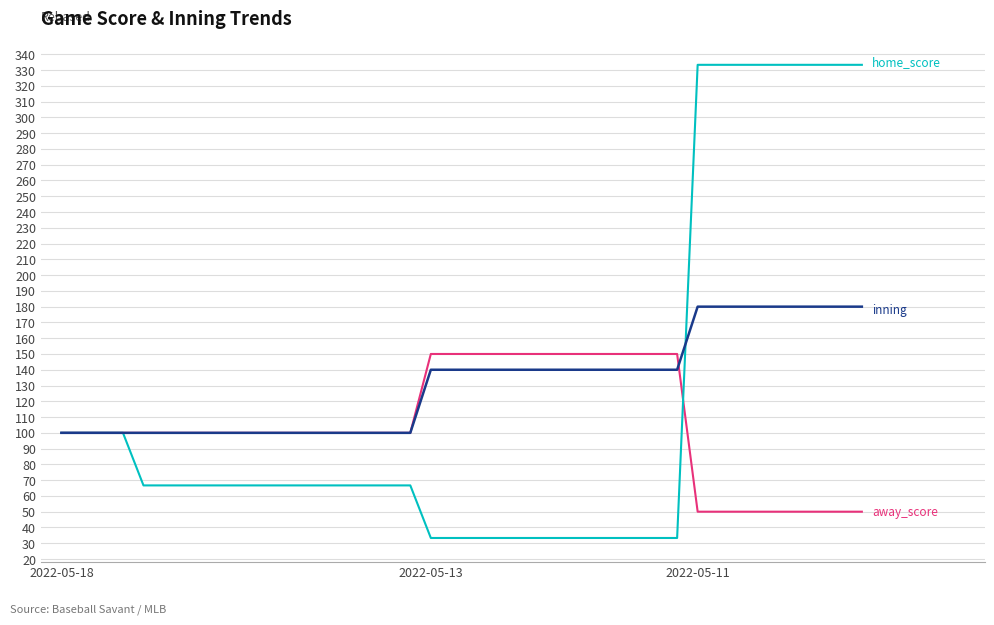

What is the maximum value shown in the chart?

333.3